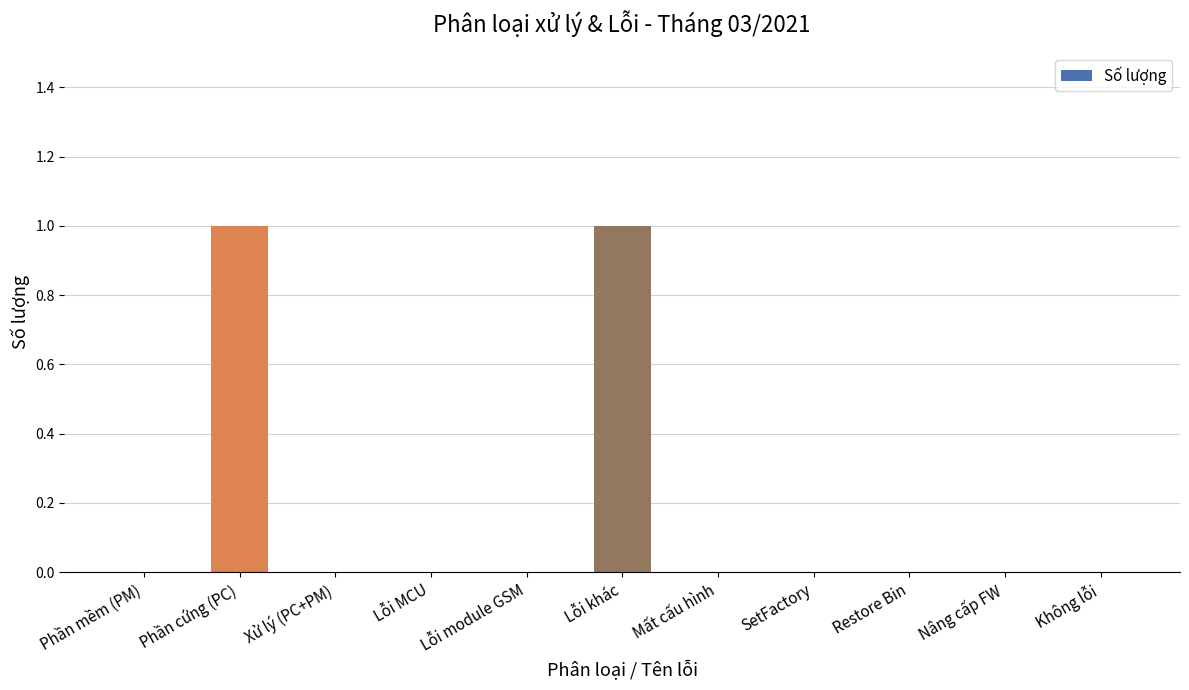

Which has a higher value, Phần cứng (PC) or Lỗi module GSM?

Phần cứng (PC)